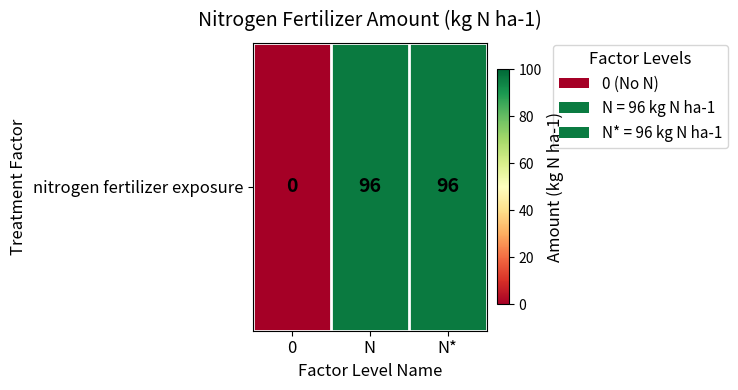

What is the greatest value displayed?

96